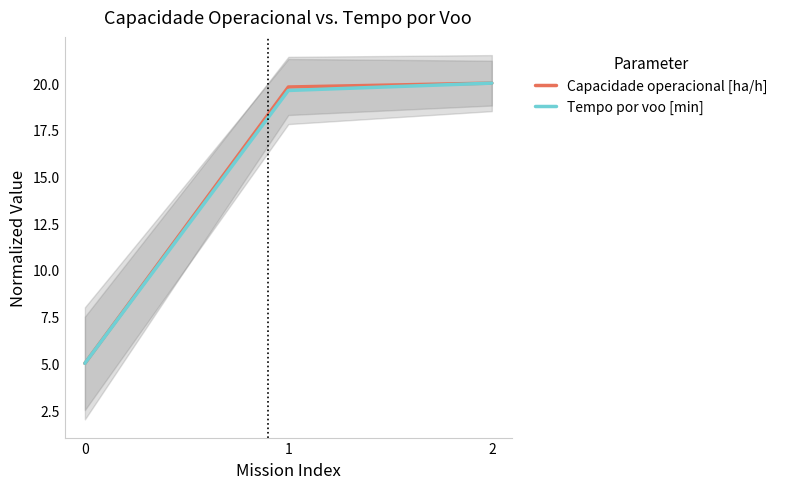

What is the sum of the Capacidade operacional [ha/h] values at 2 and 0?

25.0